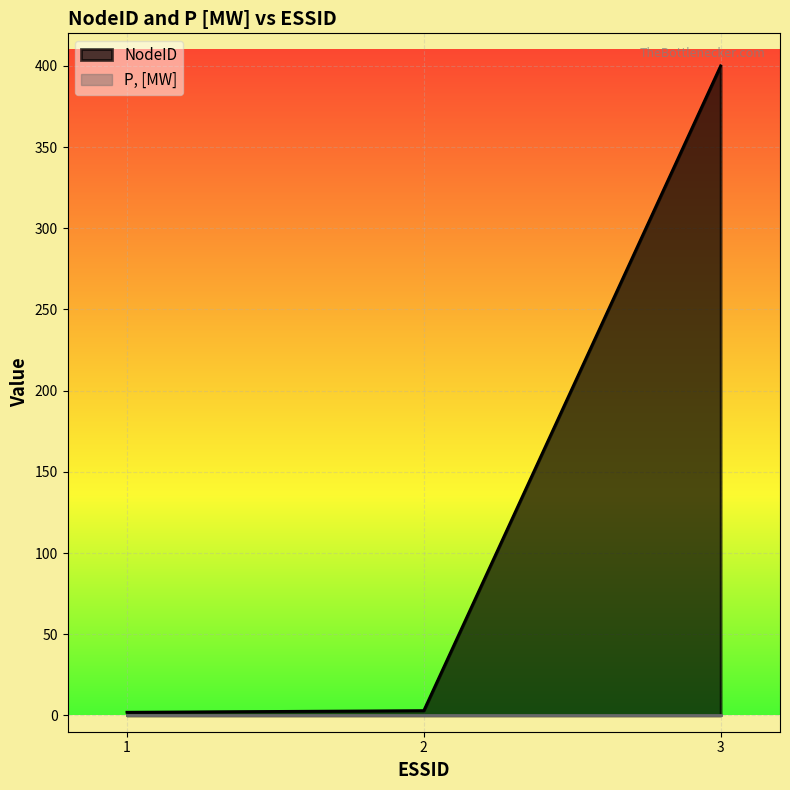

What is the minimum value shown in the chart?

0